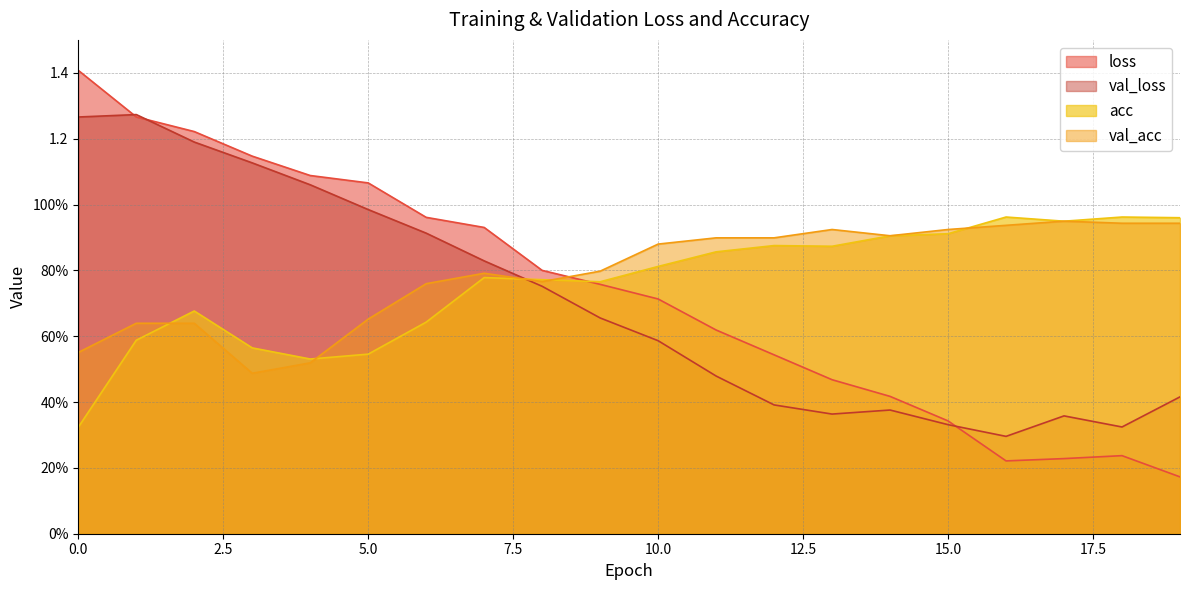

How many interior local peaks does the val_loss series have?

3